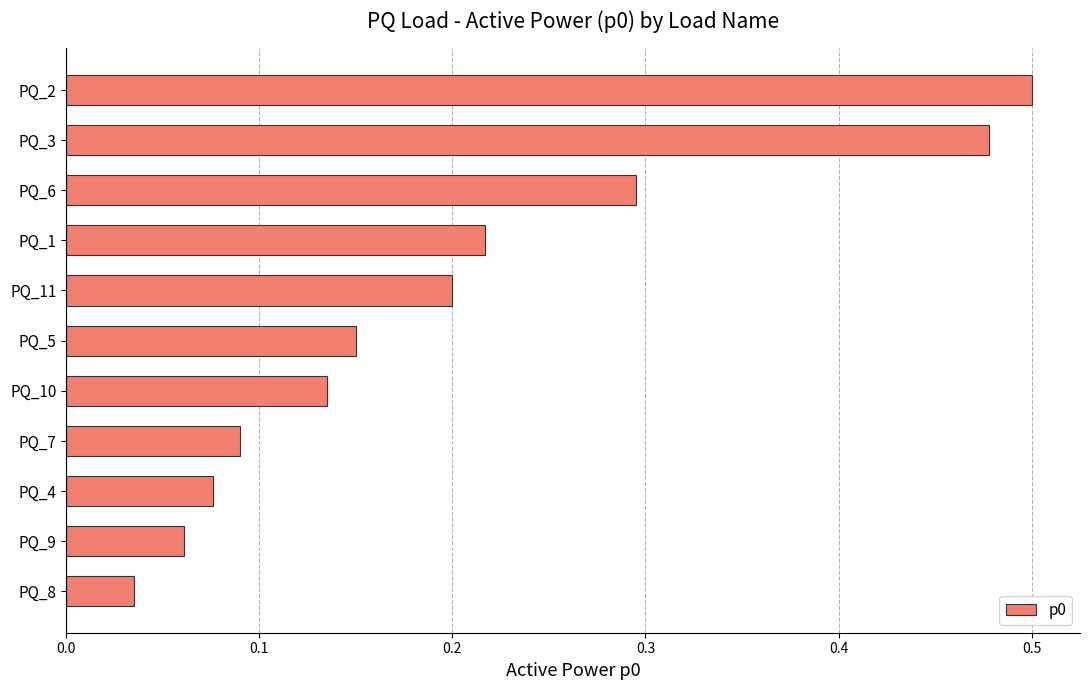

At which label is the value closest to 0?

PQ_8